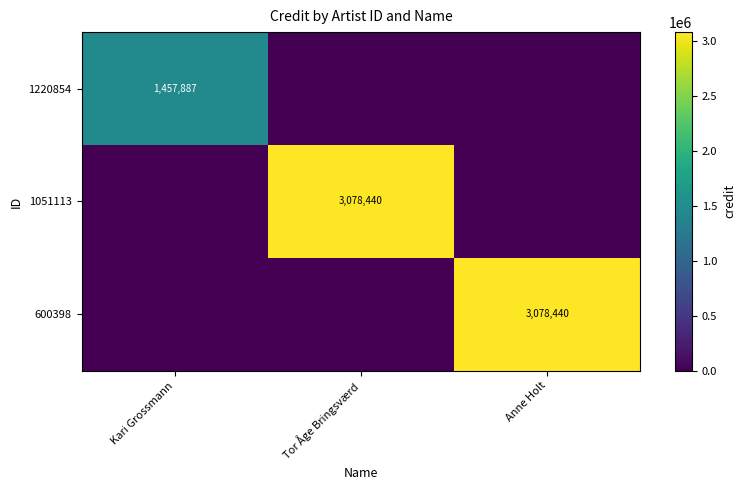

The value of 600398 at Anne Holt is 1264402. True or false?

False